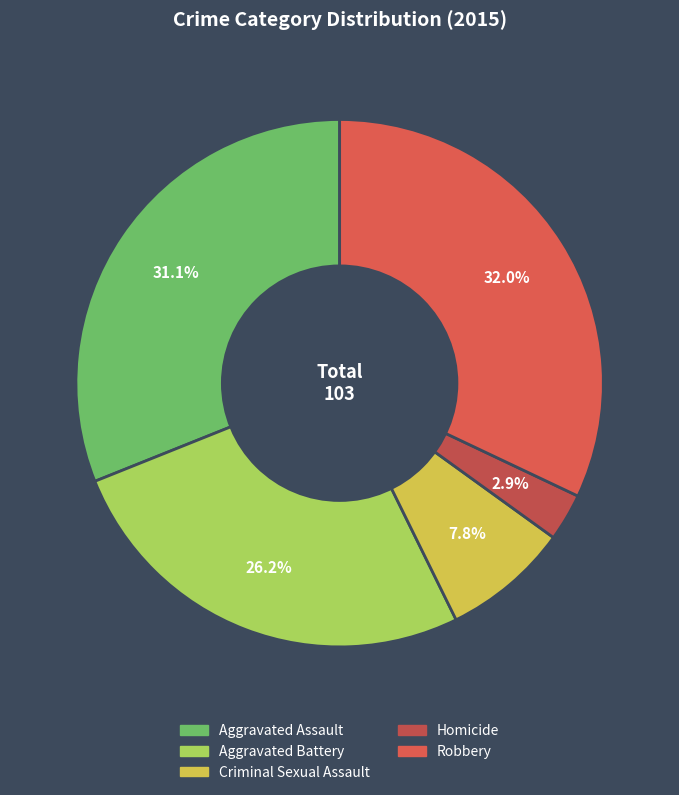

To the nearest percent, what percentage of the pie is Homicide?

3%